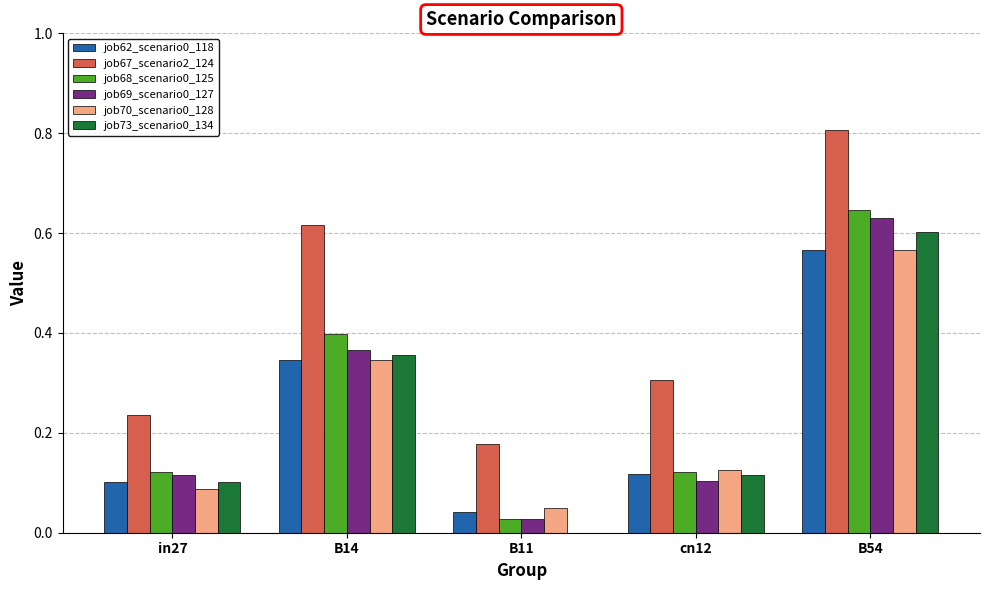

What is the maximum value shown in the chart?

0.8